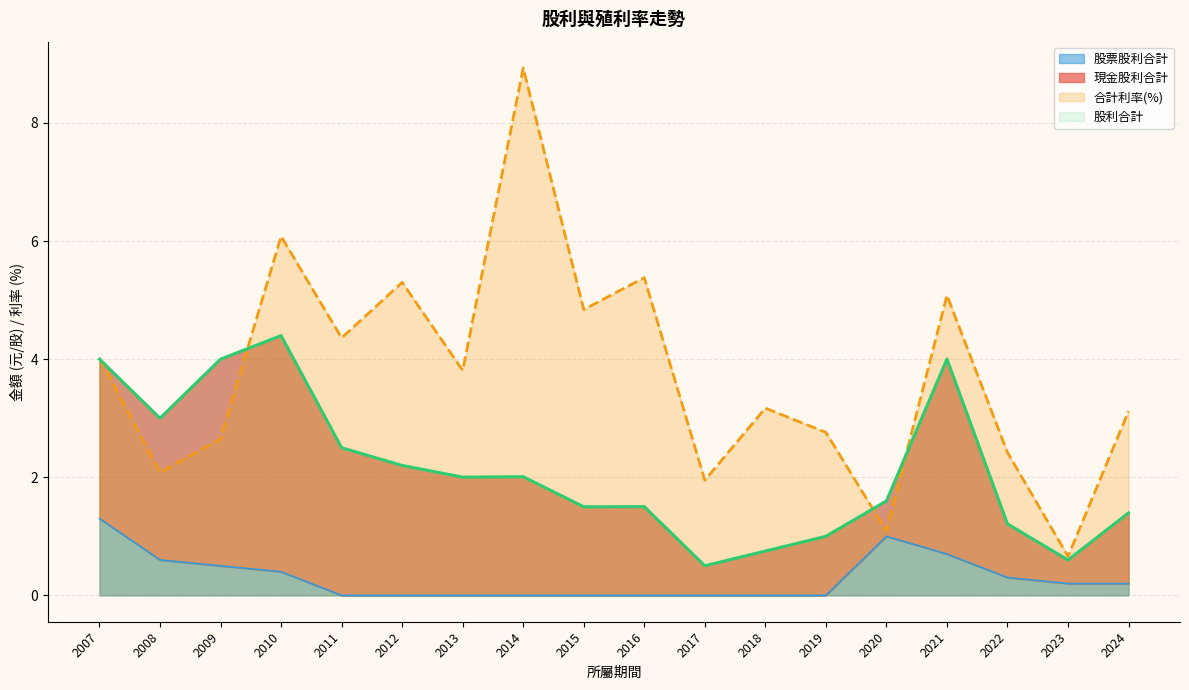

True or false: 合計利率 has a value of 1.3 at 2011.

False